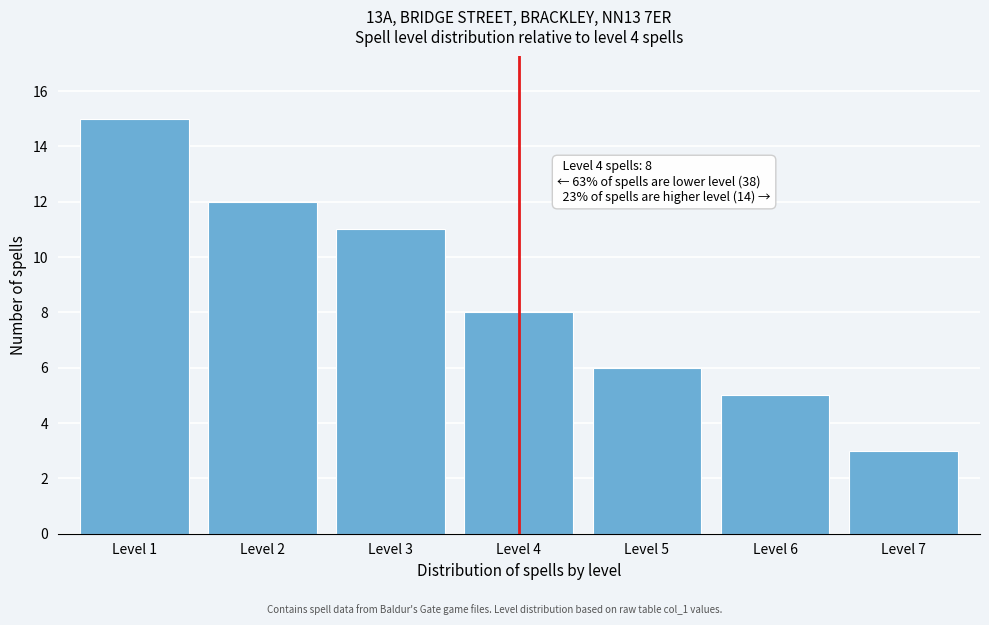

Reading right to left, list all the values displayed in this chart.

Level 7=3	Level 6=5	Level 5=6	Level 4=8	Level 3=11	Level 2=12	Level 1=15